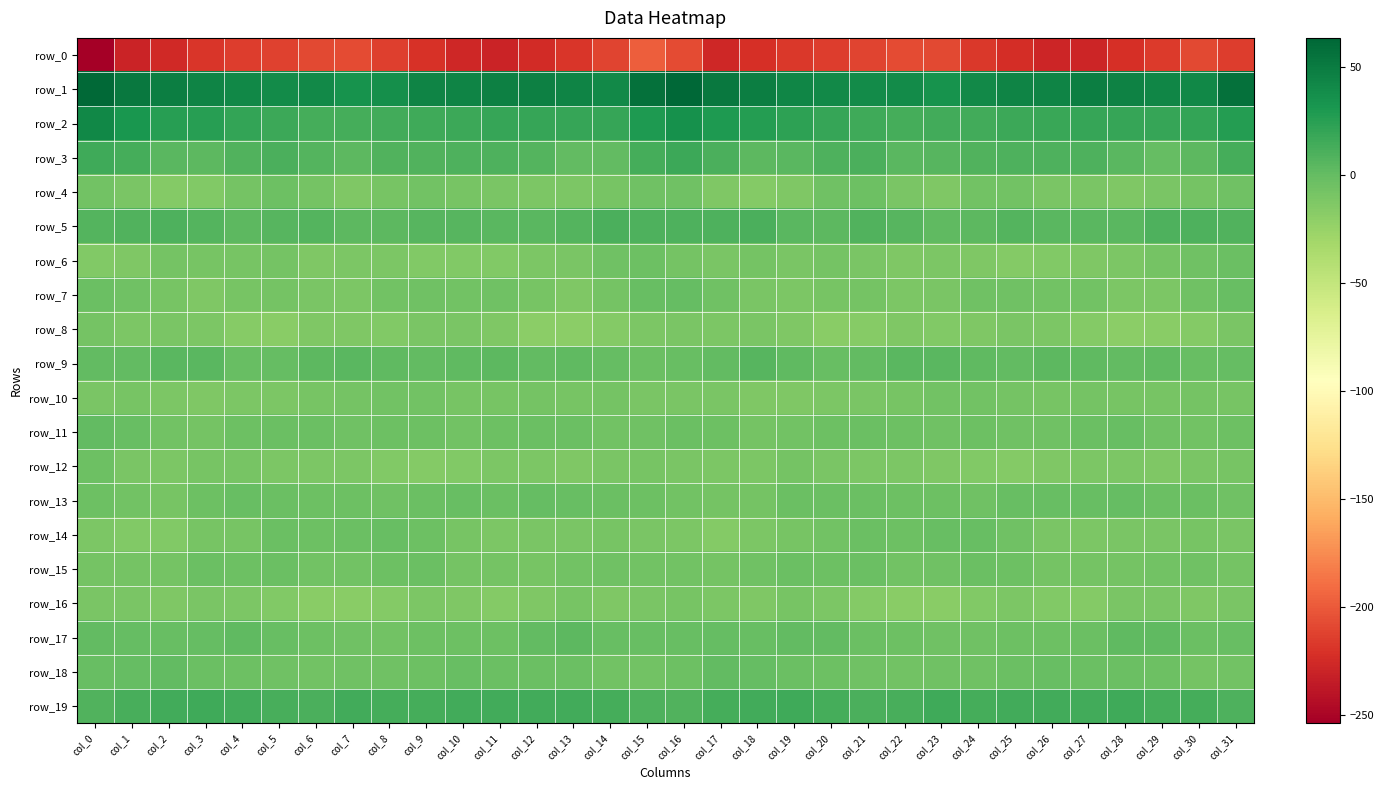

At col_5, list the series in order from largest to smallest.

row_1, row_2, row_19, row_3, row_5, row_9, row_17, row_15, row_13, row_14, row_11, row_4, row_18, row_7, row_6, row_10, row_12, row_16, row_8, row_0